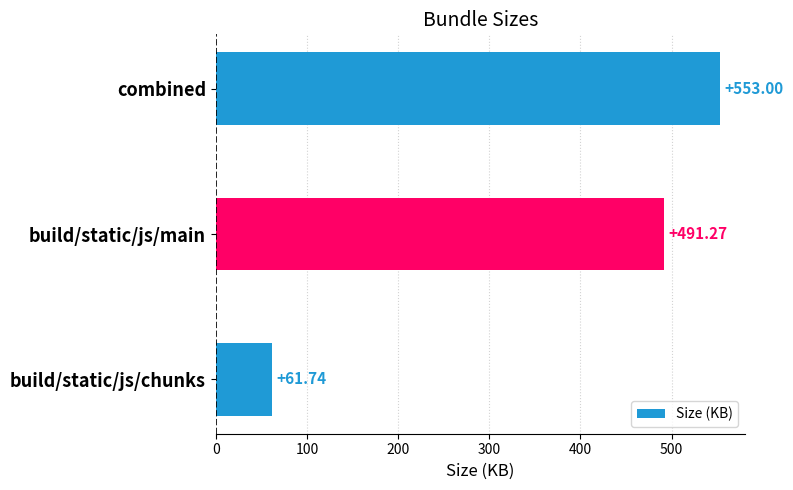

What is the change in value from combined to build/static/js/main?

-61.7